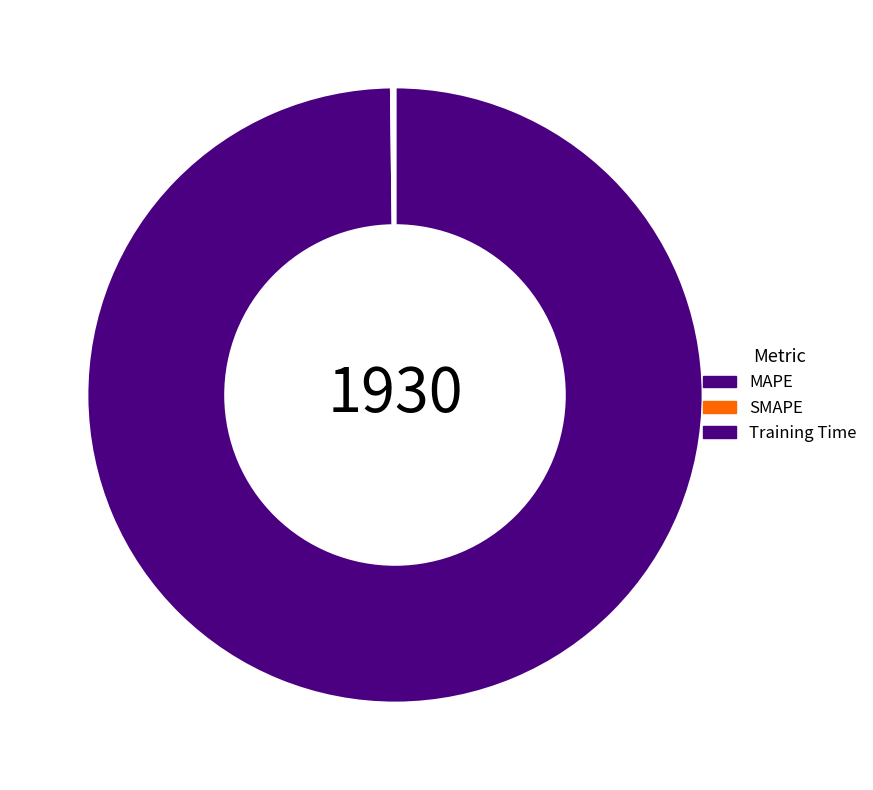

Between Training Time and SMAPE, which is larger?

SMAPE